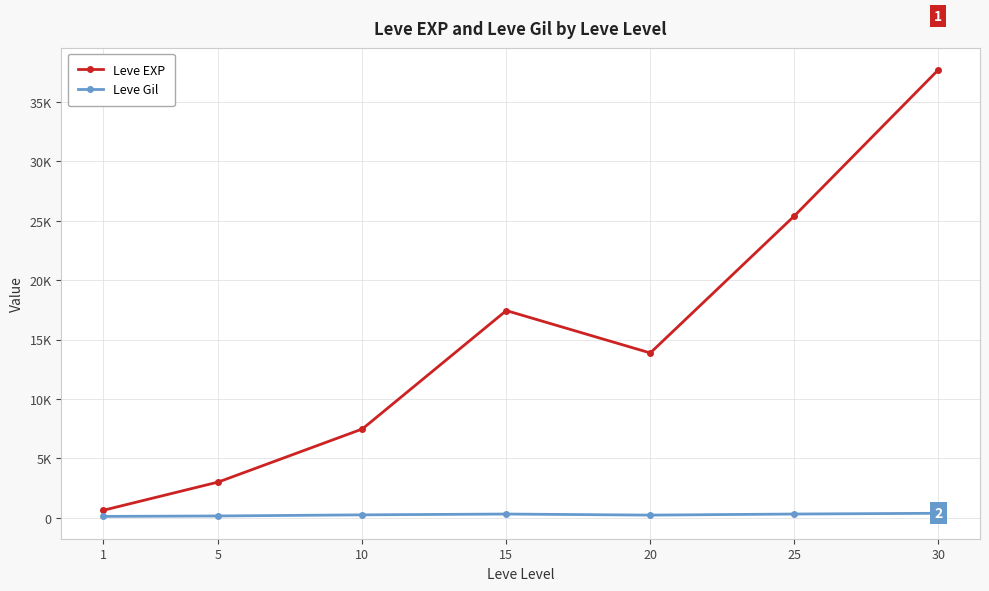

How many interior local peaks does the Leve Gil series have?

1